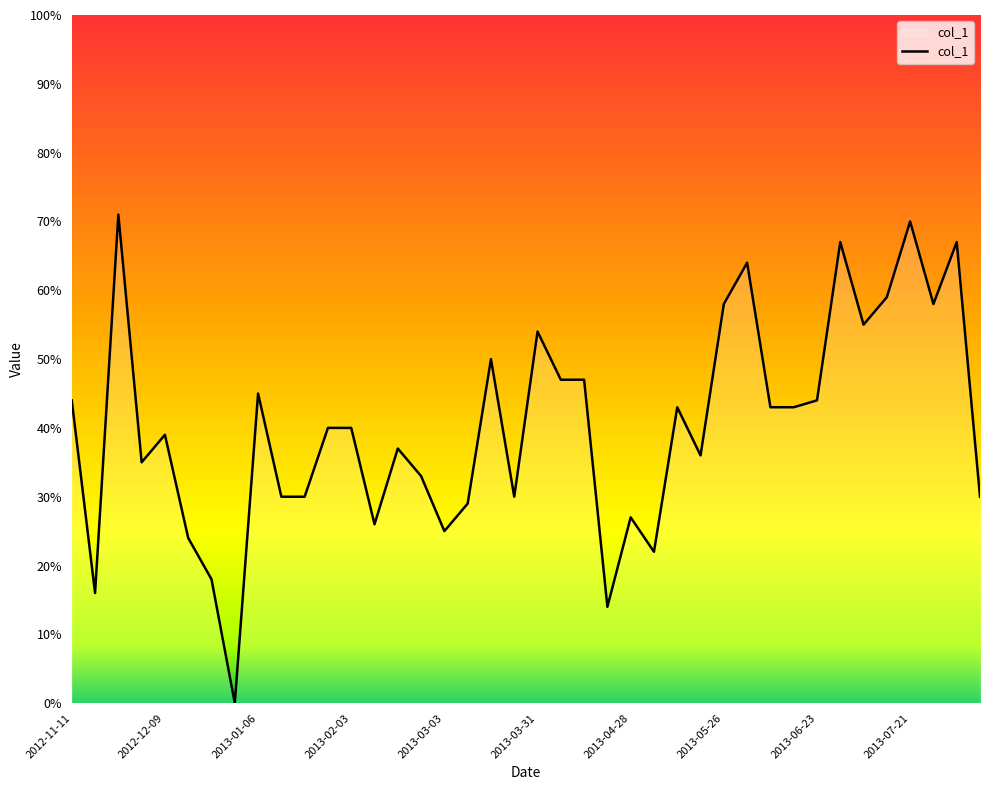

What is the difference between the maximum and minimum values?

71